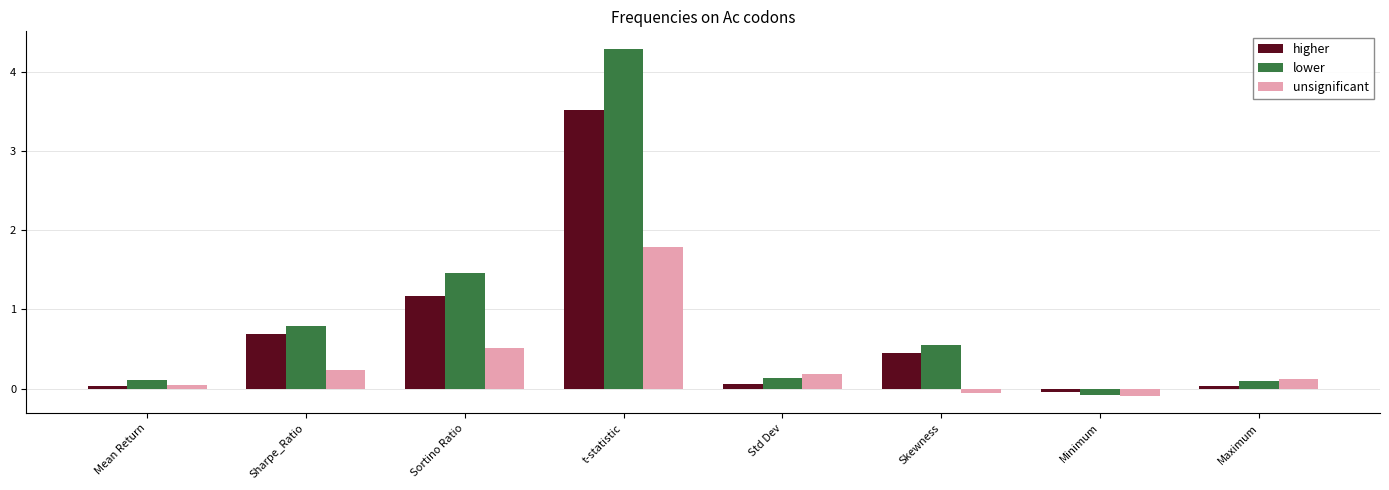

What is the average value of the higher series?

0.7